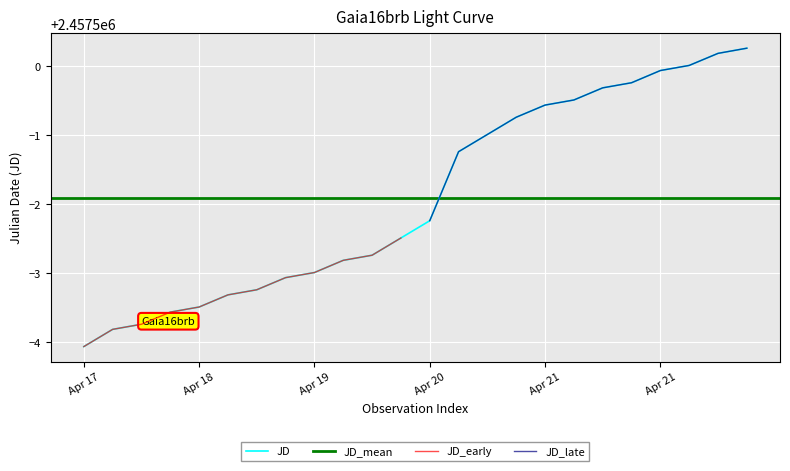

Reading left to right, what are all the values shown in this chart?

2016-04-17=2457495.9	2016-04-18=2457496.2	2016-04-19=2457496.4	2016-04-20=2457496.7	2016-04-21=2457496.9	2016-04-22=2457497.2	2016-04-23=2457497.5	2016-04-24=2457497.8	2016-04-25=2457498.8	2016-04-26=2457499.0	2016-04-27=2457499.3	2016-04-28=2457499.4	2016-04-29=2457499.7	2016-04-30=2457499.9	2016-05-01=2457500.2